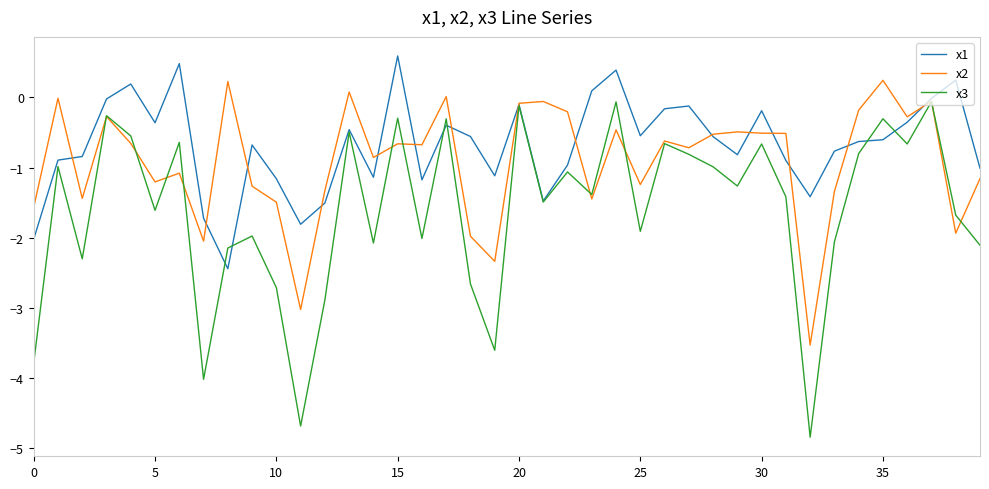

Which series has the largest total across all categories?

x1